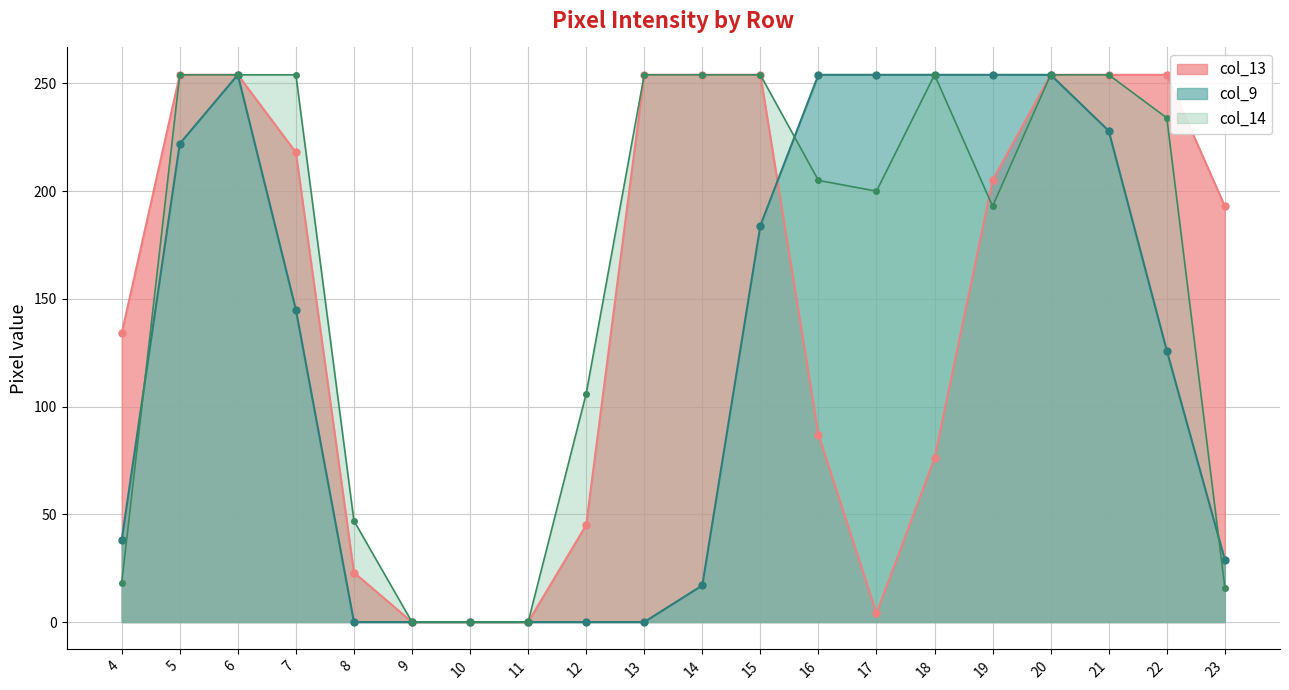

Count the number of data series in this chart.

3